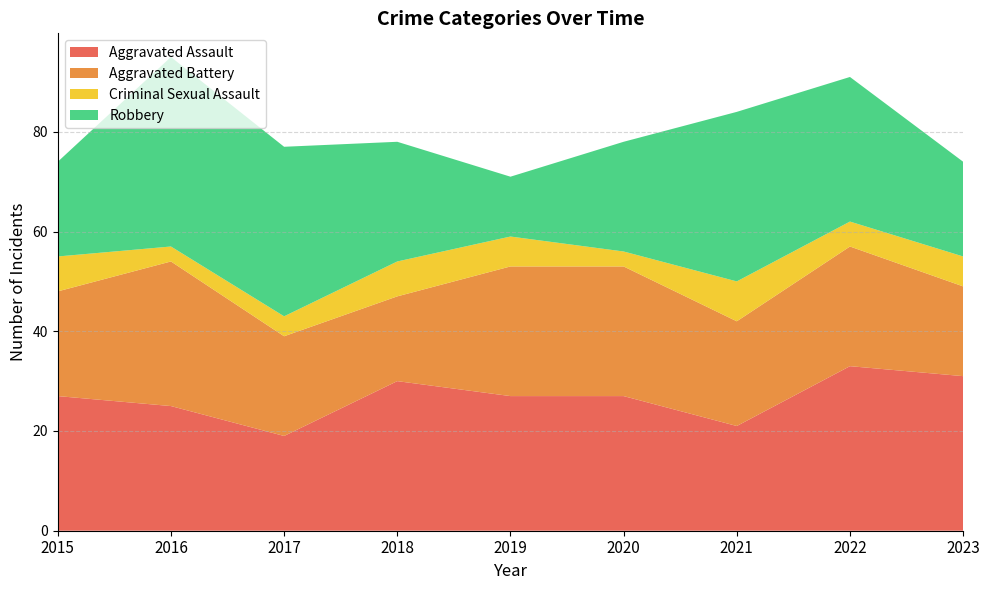

Reading left to right, what are all the values shown in this chart?

Aggravated Assault: 27	25	19	30	27	27	21	33	31
Aggravated Battery: 21	29	20	17	26	26	21	24	18
Criminal Sexual Assault: 7	3	4	7	6	3	8	5	6
Robbery: 19	38	34	24	12	22	34	29	19